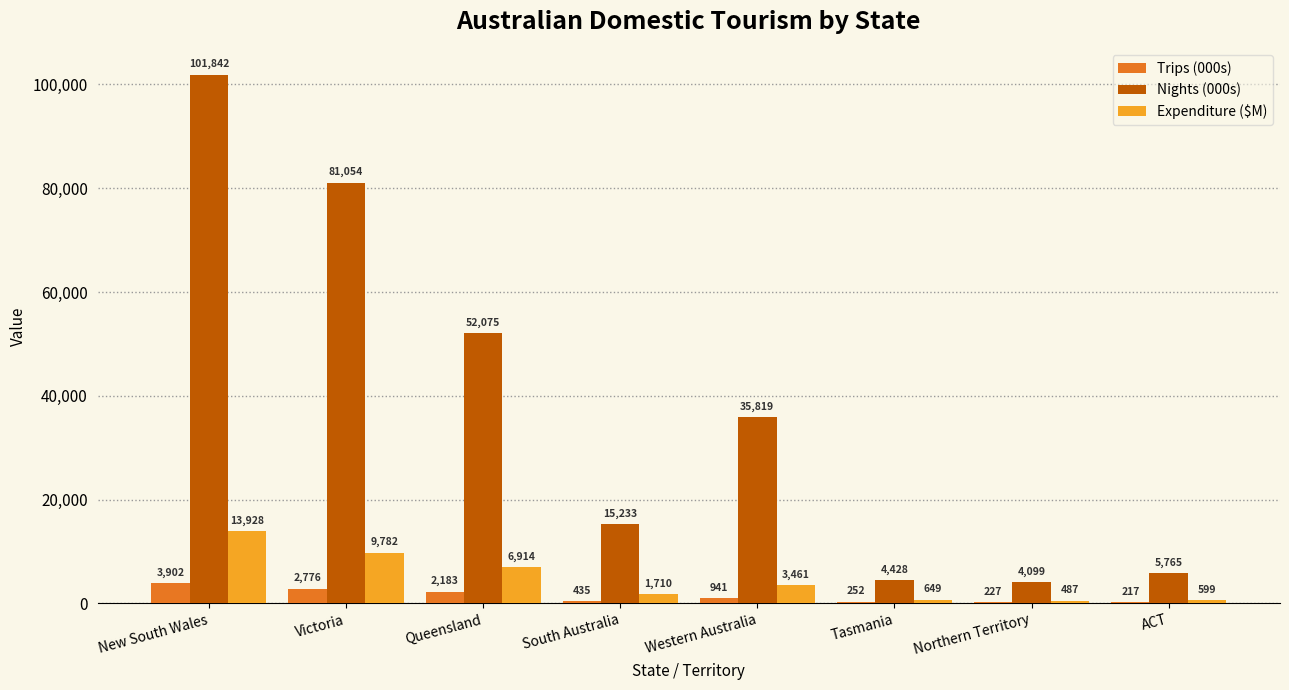

What is the total value across all series at Western Australia?

40221